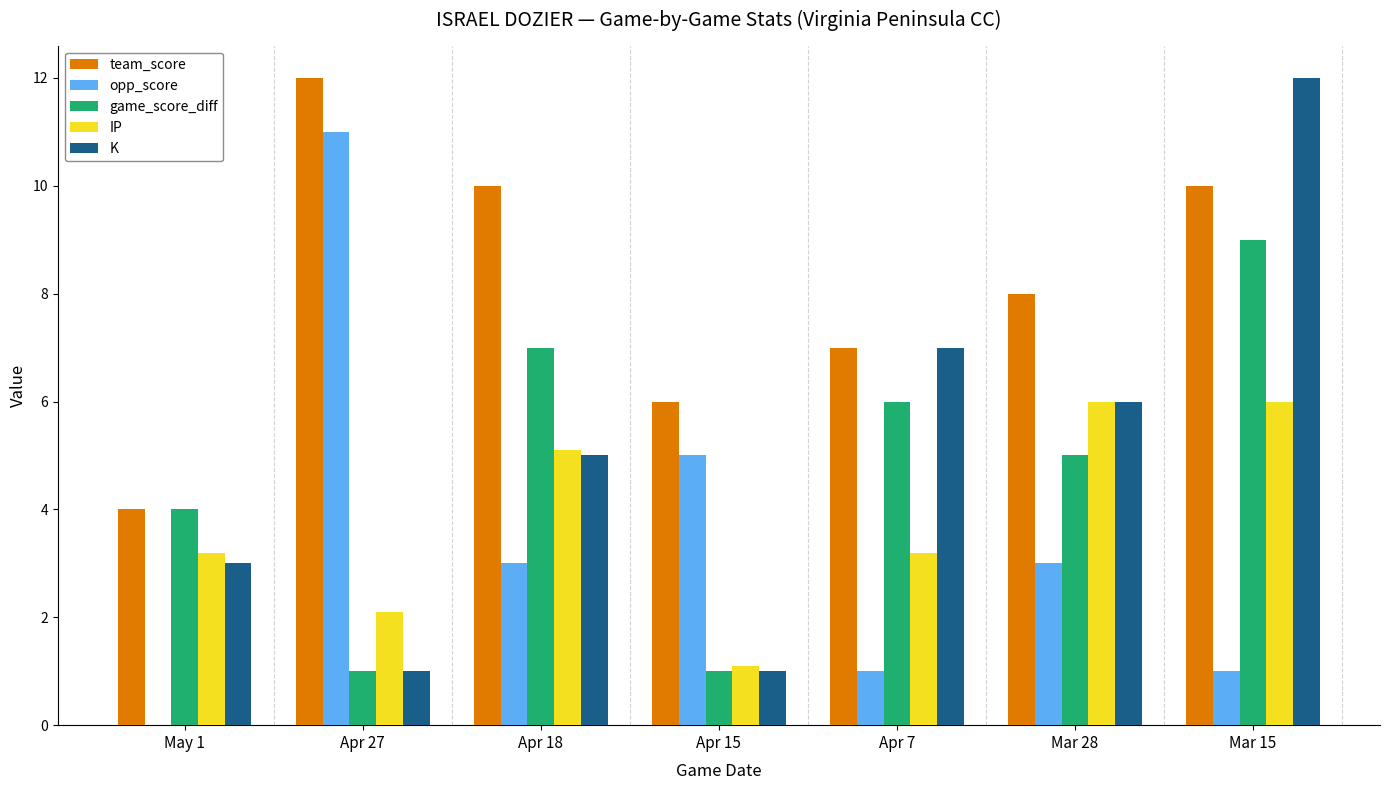

What is the difference between the opp_score values at Mar 15 and Apr 18?

2.0